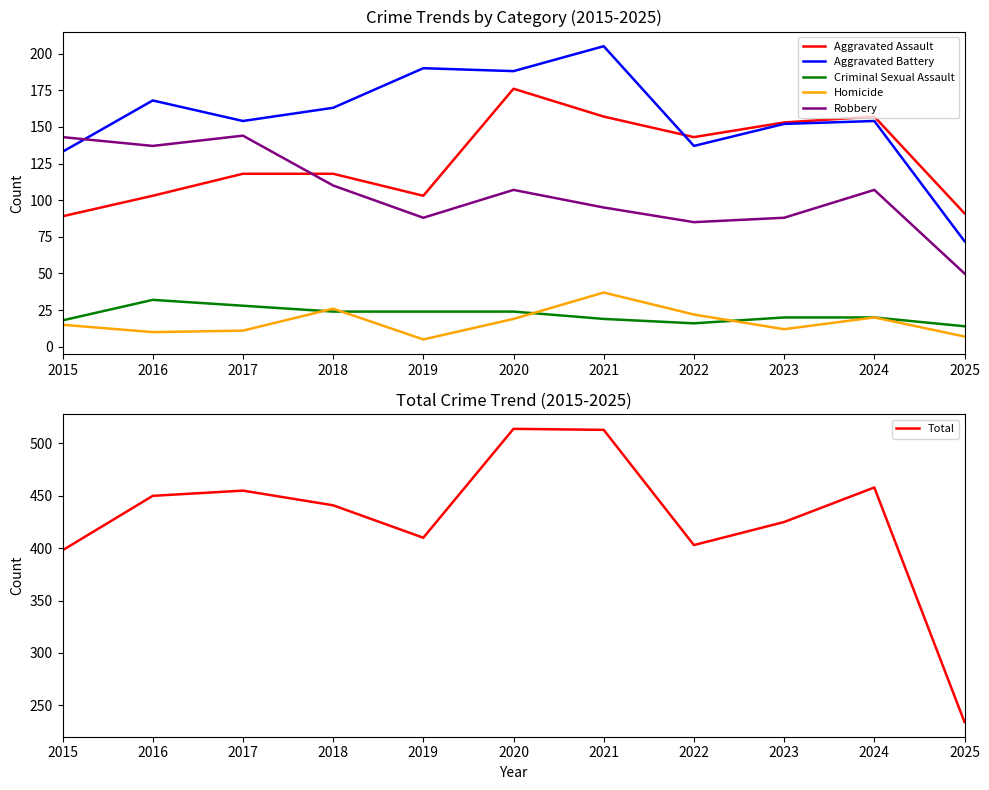

Where does the Total series first go above 441?

2016